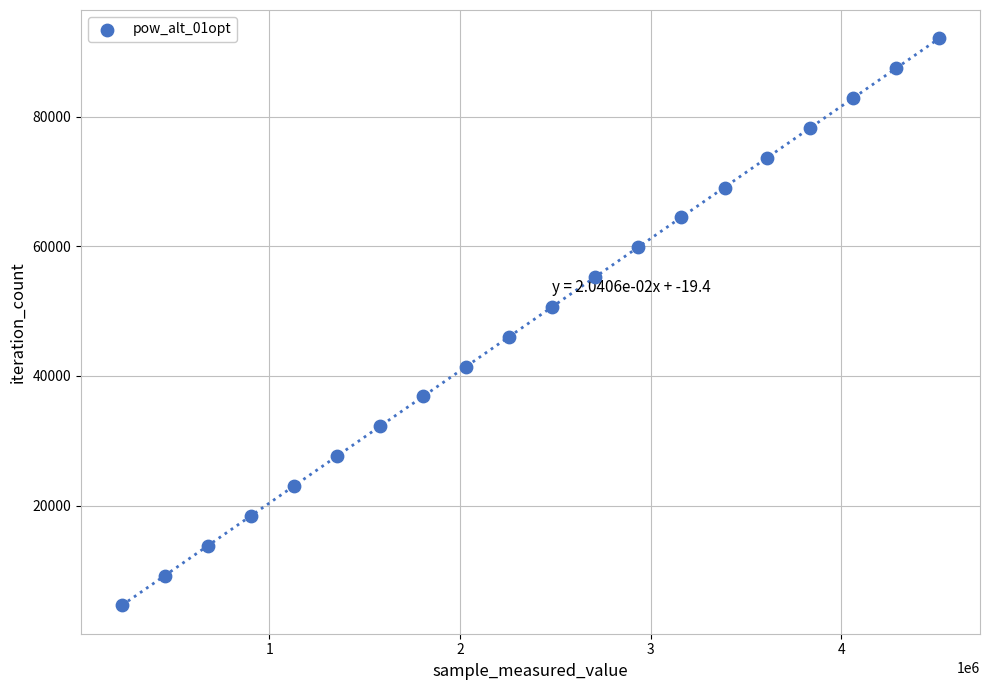

What is the range of Y values (max minus min)?

87476